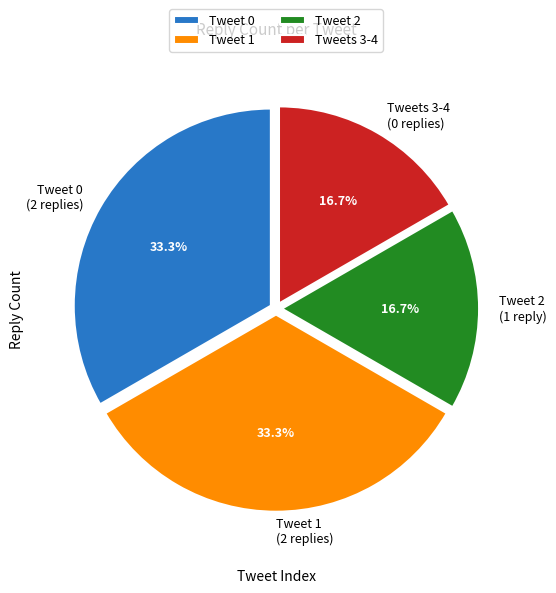

Is Tweet 1 (2 replies) the majority of the pie?

No